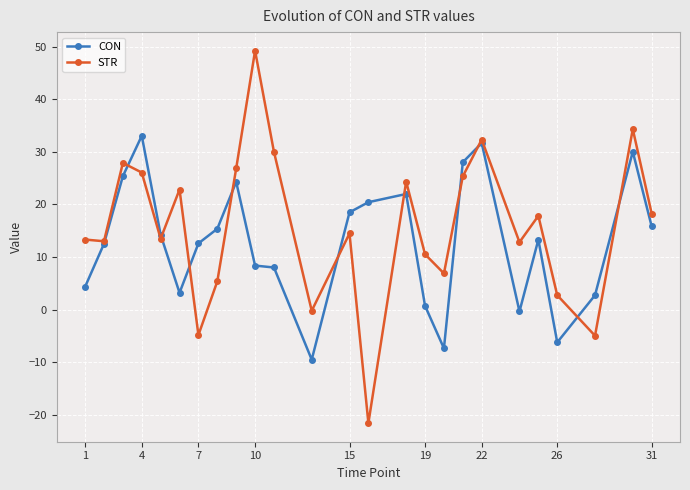

Is this an area chart (filled region under the line)?

No